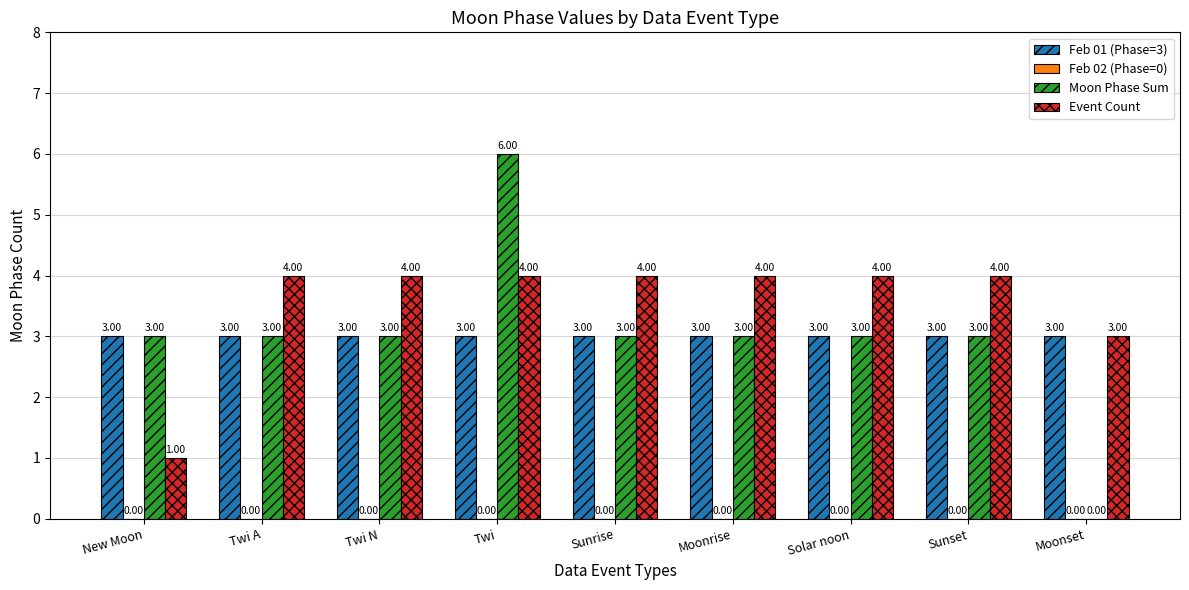

What is the maximum value for Feb 01 (Phase=3)?

3